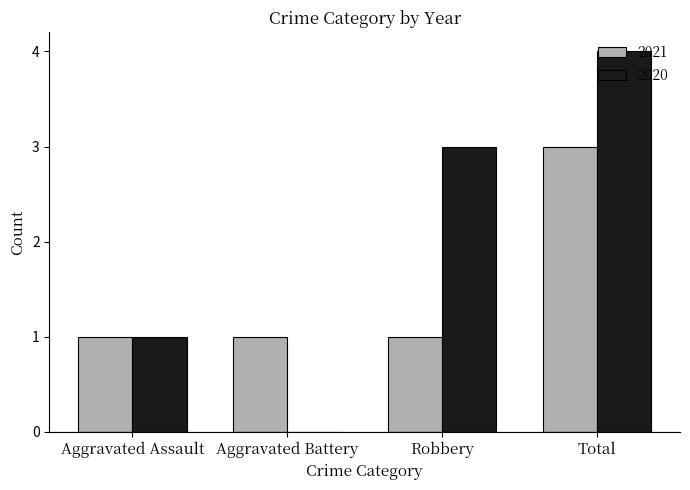

What is the approximate value of 2021 at Total?

3